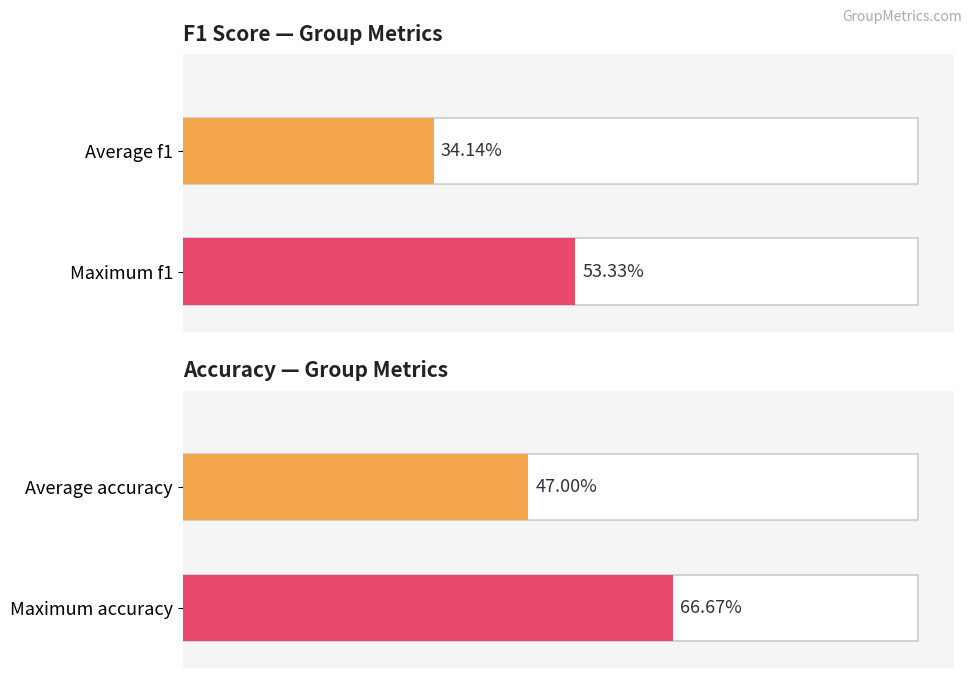

How many bars are there in each group?

2